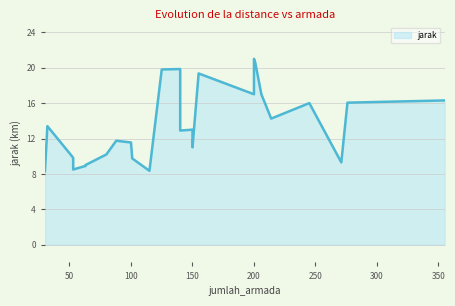

What is the maximum value shown in the chart?

21.0